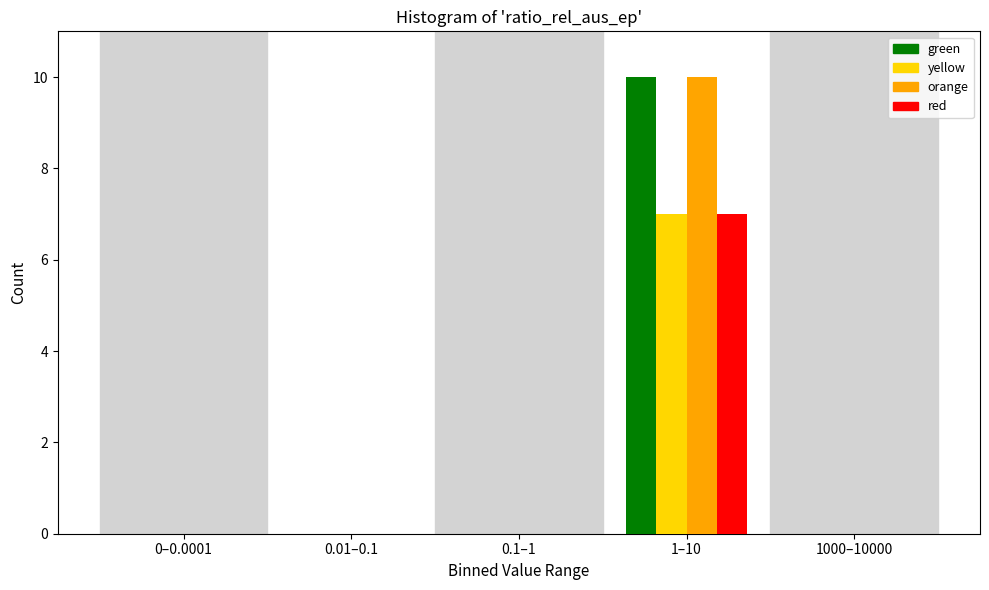

Reading left to right, what are all the values shown in this chart?

green: 0–0.0001=0	0.01–0.1=0	0.1–1=0	1–10=10	1000–10000=0
yellow: 0–0.0001=0	0.01–0.1=0	0.1–1=0	1–10=7	1000–10000=0
orange: 0–0.0001=0	0.01–0.1=0	0.1–1=0	1–10=10	1000–10000=0
red: 0–0.0001=0	0.01–0.1=0	0.1–1=0	1–10=7	1000–10000=0